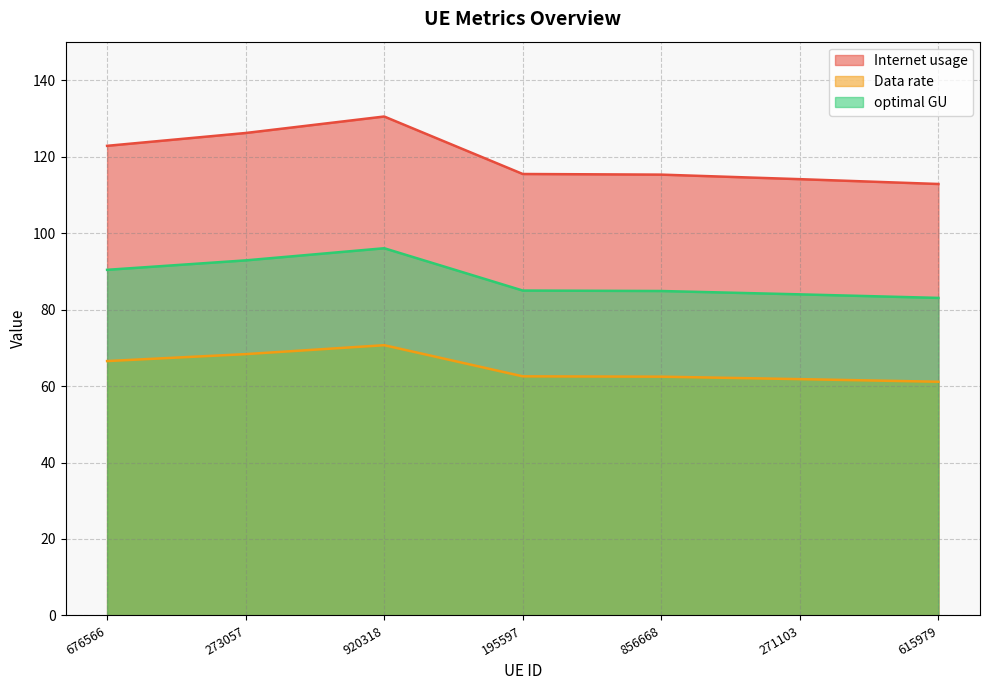

What is the sum of the Internet usage values at 195597 and 271103?

229.5